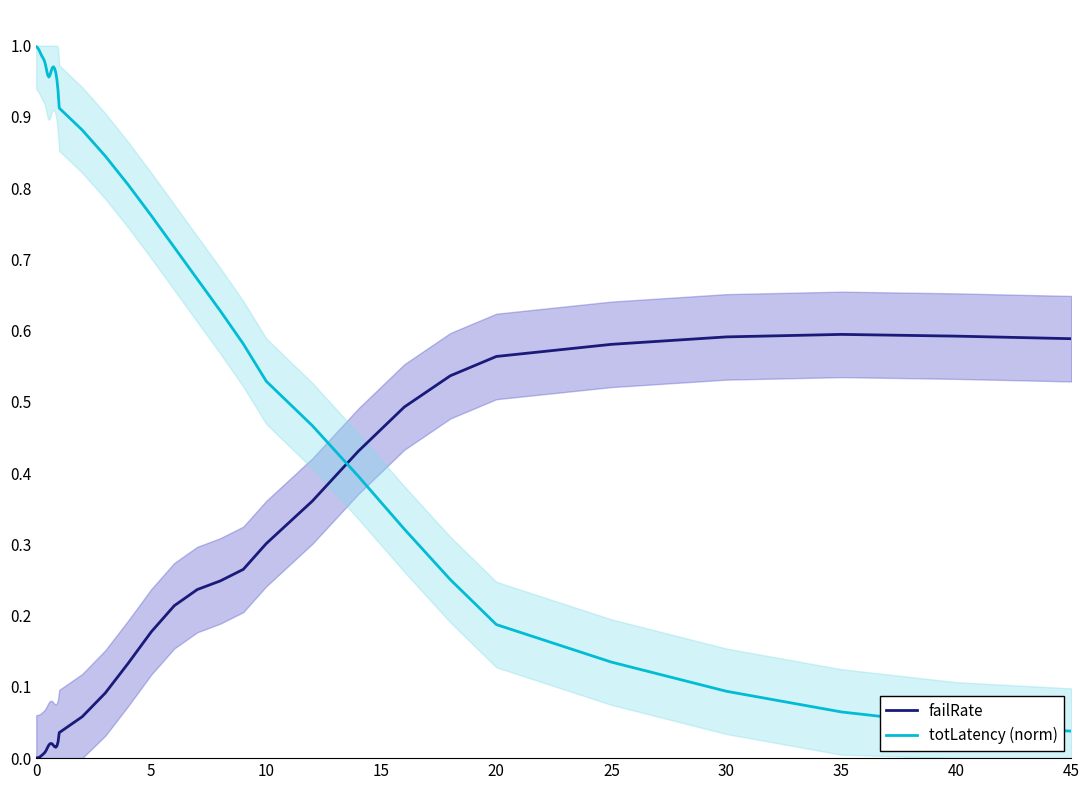

How many lines are shown in the chart?

2